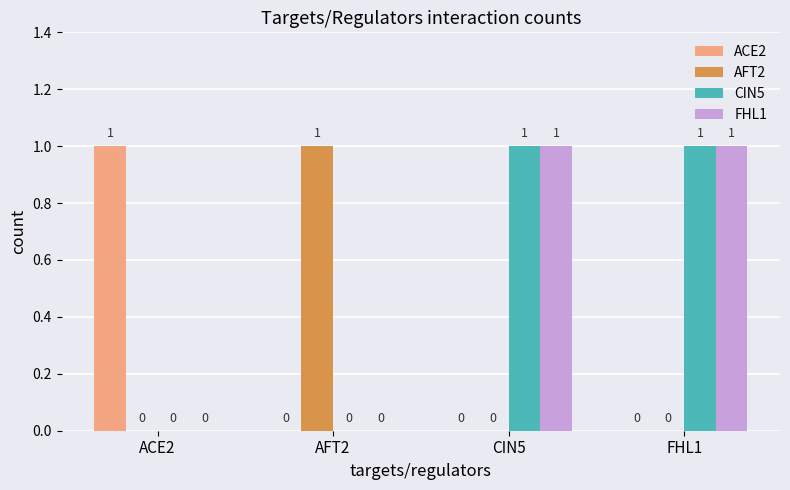

Reading left to right, extract all data points from this chart.

ACE2: ACE2=1	AFT2=0	CIN5=0	FHL1=0
AFT2: ACE2=0	AFT2=1	CIN5=0	FHL1=0
CIN5: ACE2=0	AFT2=0	CIN5=1	FHL1=1
FHL1: ACE2=0	AFT2=0	CIN5=1	FHL1=1